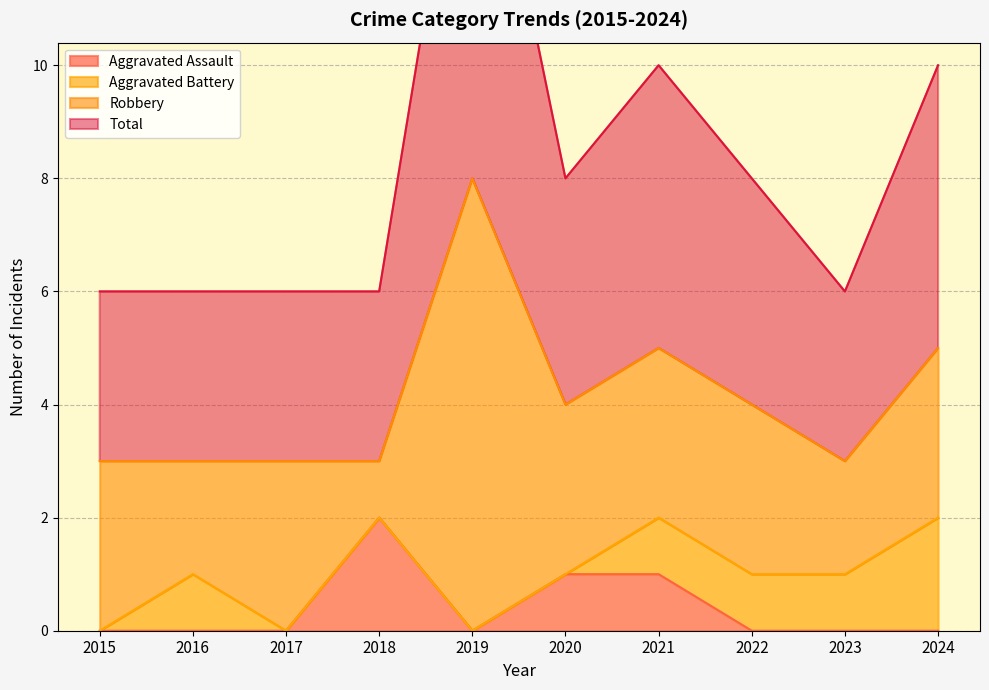

The value of Total at 2016 is 1. True or false?

False